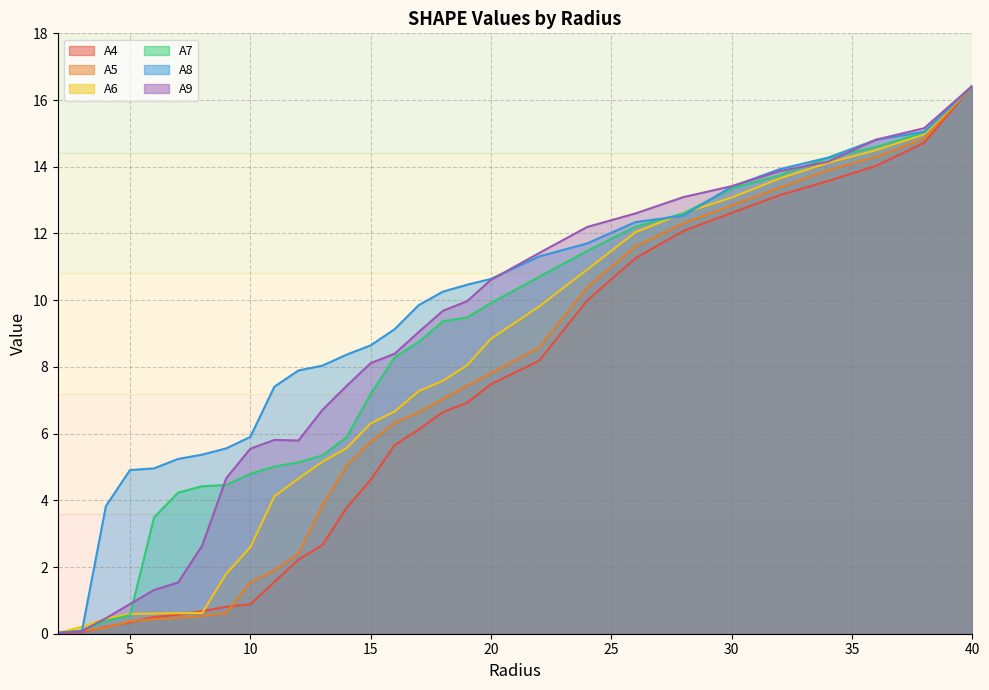

Reading left to right, list all the values displayed in this chart.

A4: 0.0	0.0	0.2	0.3	0.5	0.6	0.7	0.8	0.9	1.6	2.2	2.7	3.8	4.6	5.7	6.1	6.6	6.9	7.5	8.2	10.0	11.3	12.1	12.6	13.2	13.6	14.0	14.7	16.4
A5: 0.0	0.1	0.2	0.4	0.4	0.5	0.5	0.6	1.5	1.9	2.4	3.9	5.0	5.8	6.3	6.6	7.0	7.4	7.8	8.6	10.4	11.6	12.3	12.8	13.4	13.9	14.3	14.8	16.4
A6: 0.0	0.2	0.5	0.6	0.6	0.6	0.6	1.8	2.6	4.1	4.7	5.2	5.6	6.3	6.7	7.3	7.6	8.0	8.8	9.8	10.9	12.0	12.6	13.1	13.7	14.1	14.5	15.0	16.4
A7: 0.0	0.1	0.4	0.6	3.5	4.2	4.4	4.5	4.8	5.0	5.1	5.3	5.9	7.2	8.3	8.7	9.4	9.5	9.9	10.7	11.5	12.2	12.6	13.3	13.7	14.3	14.6	15.0	16.4
A8: 0.0	0.1	3.8	4.9	5.0	5.2	5.4	5.6	5.9	7.4	7.9	8.0	8.4	8.6	9.1	9.9	10.3	10.5	10.6	11.3	11.7	12.3	12.5	13.4	13.9	14.3	14.8	15.1	16.4
A9: 0.0	0.1	0.5	0.9	1.3	1.5	2.6	4.7	5.5	5.8	5.8	6.7	7.4	8.1	8.4	9.0	9.7	10.0	10.6	11.4	12.2	12.6	13.1	13.4	13.9	14.2	14.8	15.2	16.4